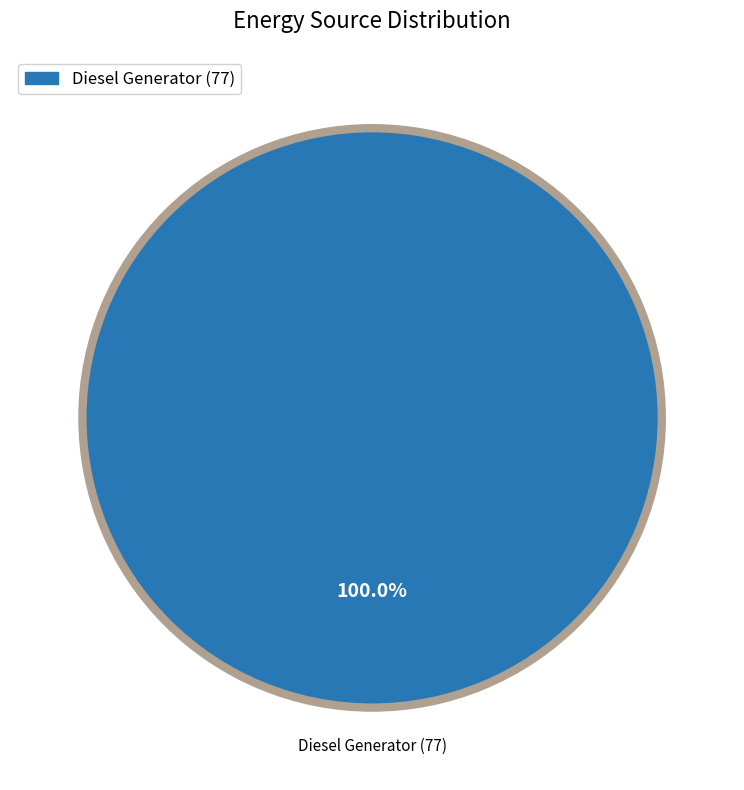

Is there a majority slice in this chart?

Yes